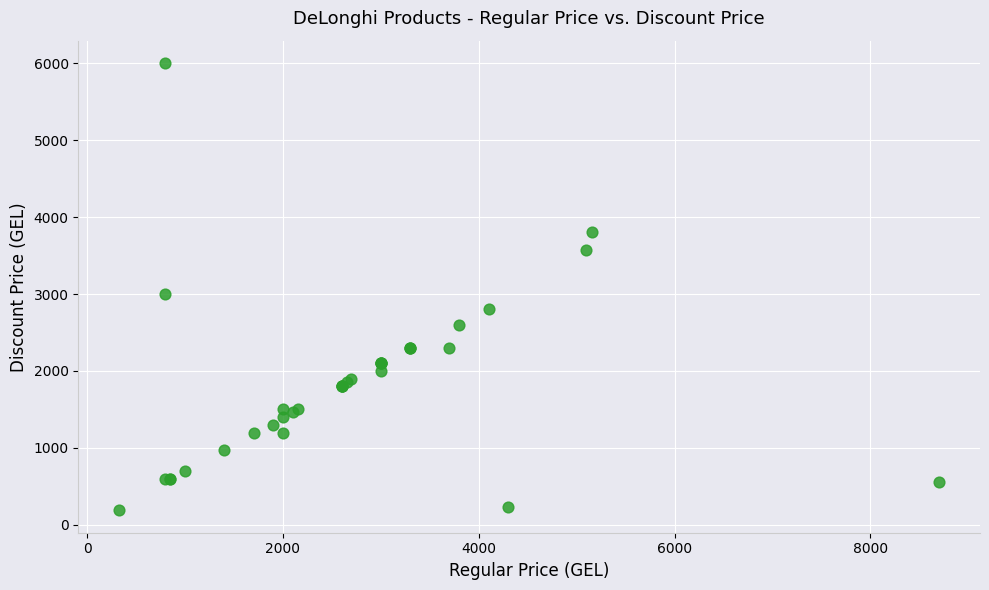

What Y value in the scatter plot is closest to 3094?

3000.0